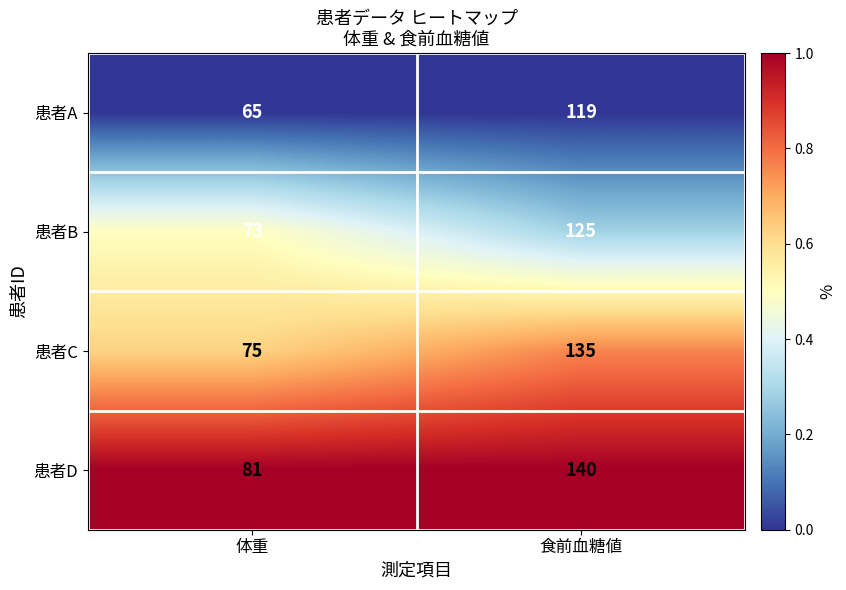

What is the difference between the 患者A values at 体重 and 食前血糖値?

54